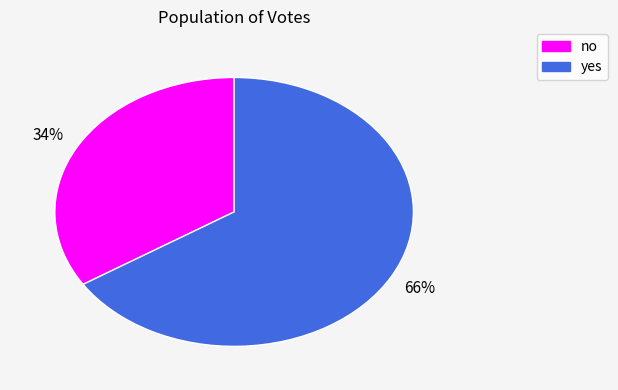

Rank the categories by value from highest to lowest.

yes, no